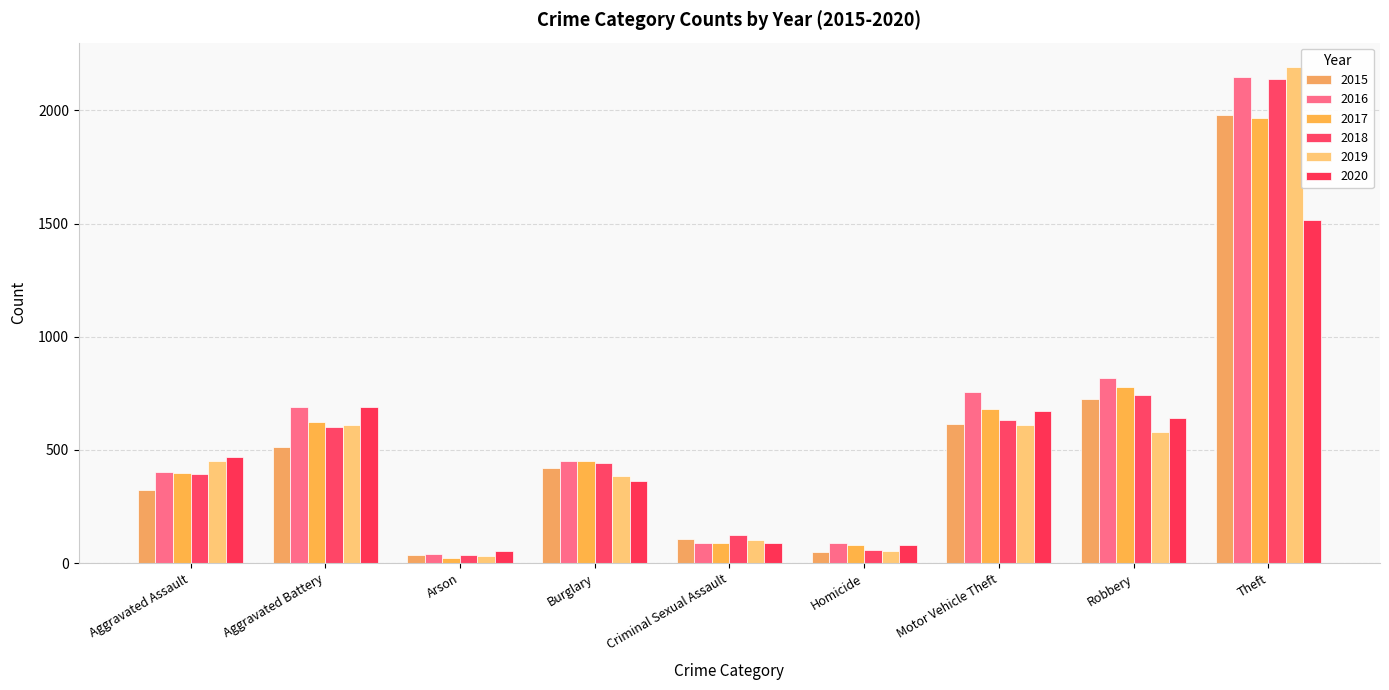

What is the total value across all series at Theft?

11945